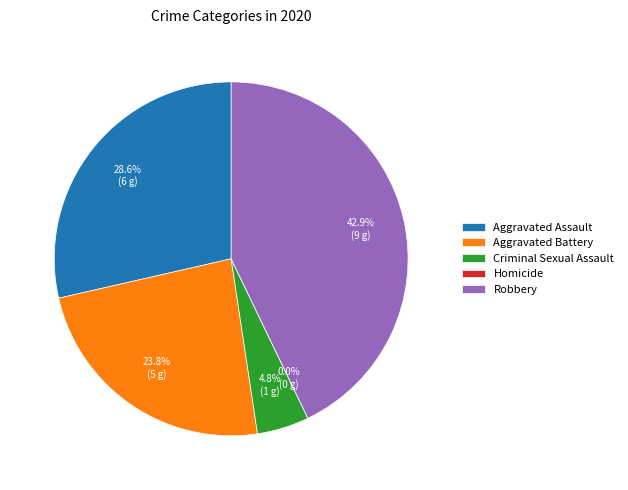

To the nearest percent, what percentage of the pie is Robbery?

43%